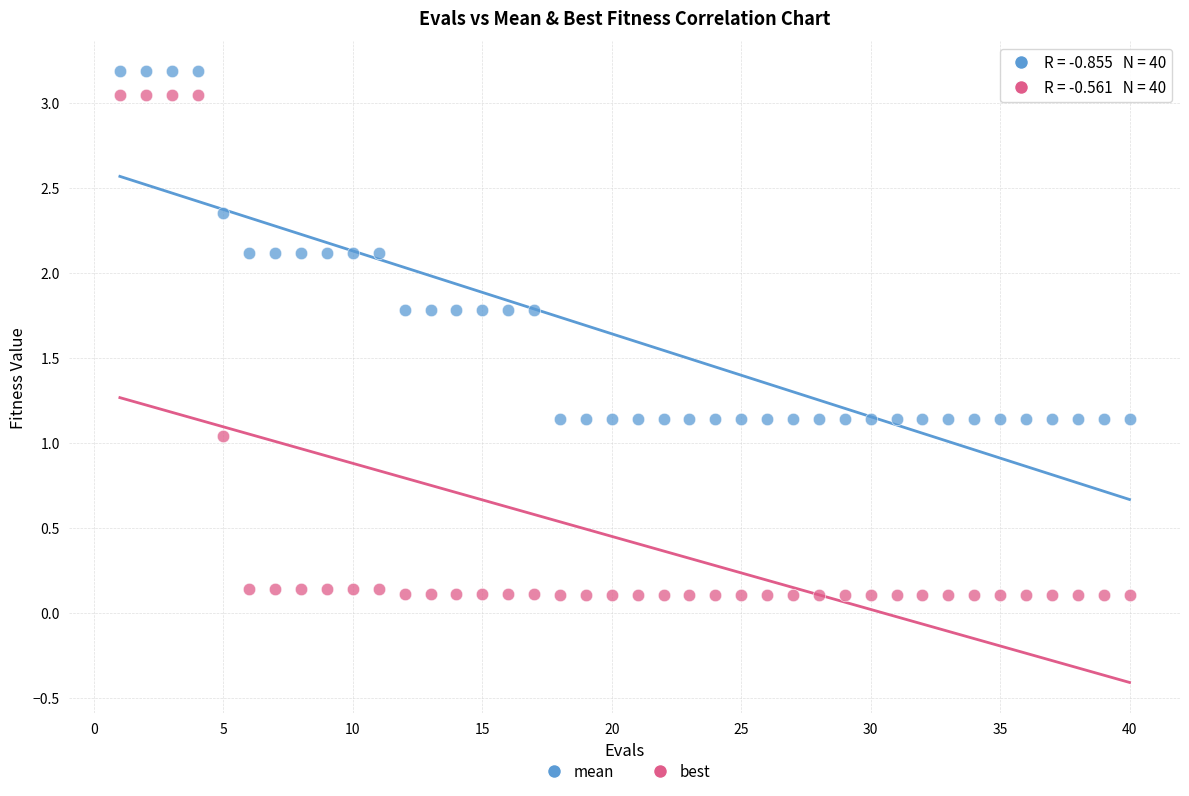

Which series contains the lowest Y value?

best